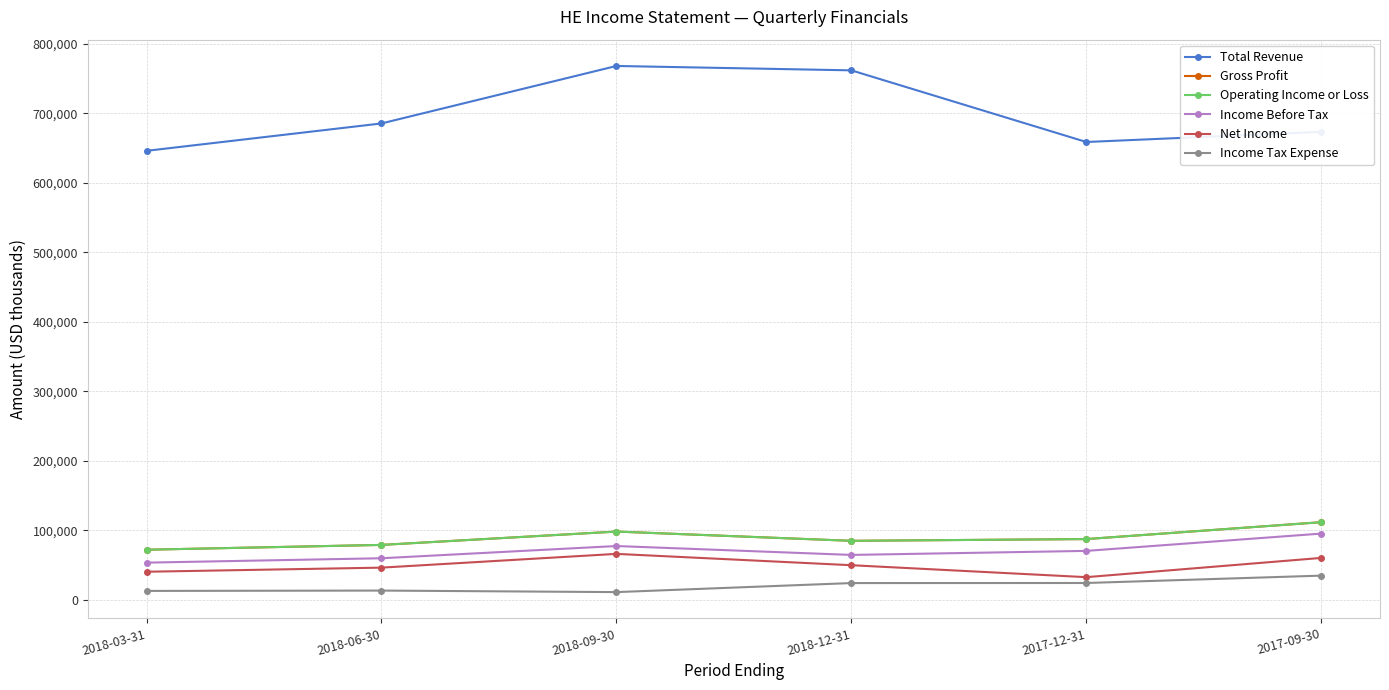

What is the label of the 2nd point from the left?

2018-06-30